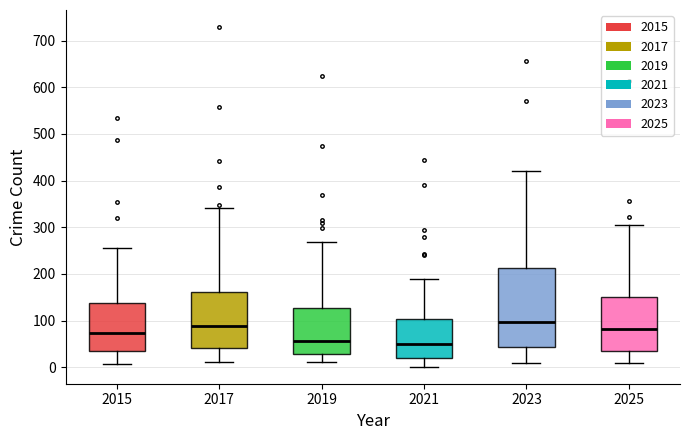

Reading left to right, transcribe this box plot: for each box, give where its median line is, the range the box spans, and where its two whiskers end, as read against the y-axis. The values are not printed on the chart, so give them approximately, as read against the axis.

2015: median 70, box 40 to 140, whiskers 10 to 260
2017: median 90, box 40 to 160, whiskers 10 to 340
2019: median 60, box 30 to 130, whiskers 10 to 270
2021: median 50, box 20 to 100, whiskers 0 to 190
2023: median 100, box 40 to 210, whiskers 10 to 420
2025: median 80, box 40 to 150, whiskers 10 to 300